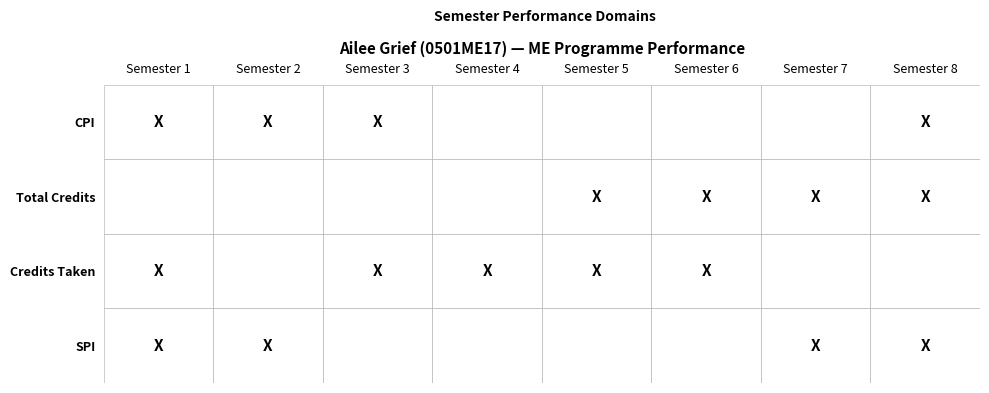

True or false: Semester 2 has a value of 12.6 at 3.

False